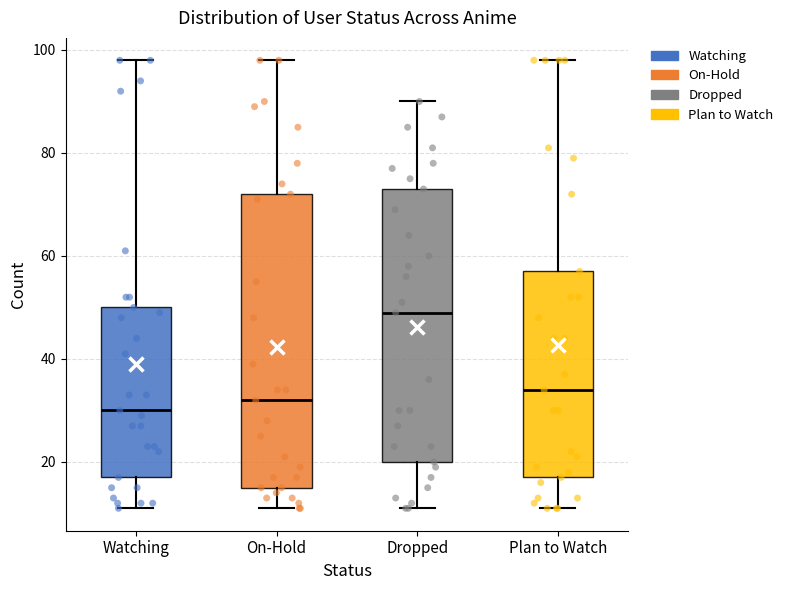

Which box is the tallest, from its lower edge to its upper edge?

On-Hold